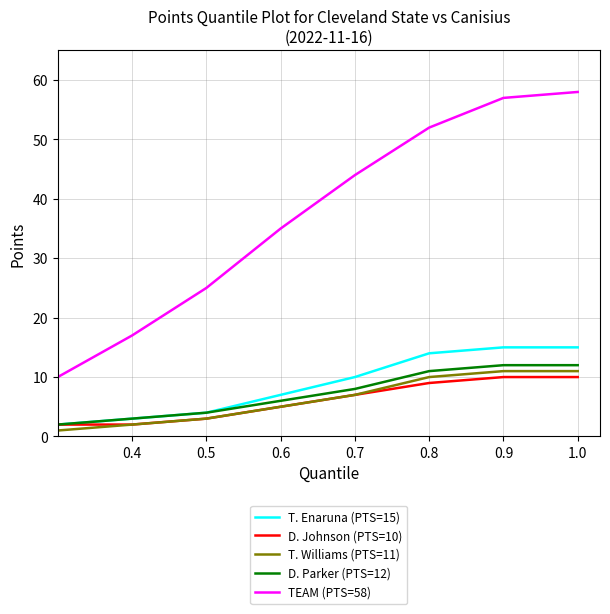

Reading left to right, list all the values displayed in this chart.

T. Enaruna (PTS=15): 0	1	2	2	3	4	7	10	14	15	15
D. Johnson (PTS=10): 0	0	1	2	2	3	5	7	9	10	10
T. Williams (PTS=11): 0	0	1	1	2	3	5	7	10	11	11
D. Parker (PTS=12): 0	0	1	2	3	4	6	8	11	12	12
TEAM (PTS=58): 0	2	5	10	17	25	35	44	52	57	58